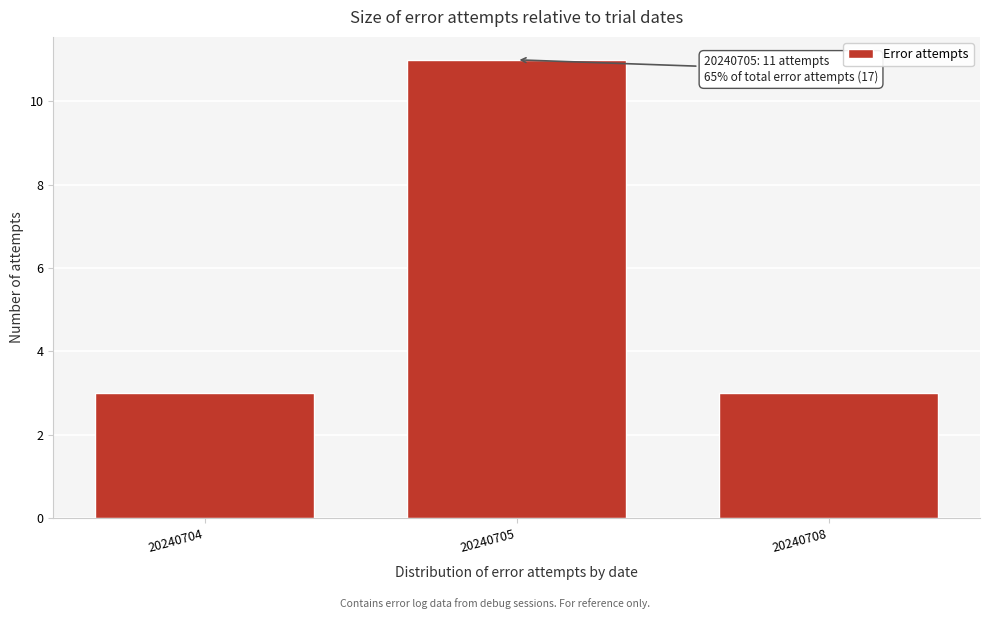

Reading left to right, transcribe all the data shown in this chart.

20240704=3	20240705=11	20240708=3